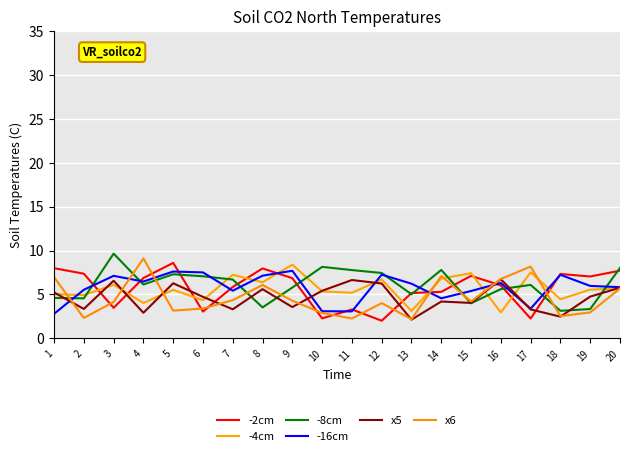

At 4, list the series in order from largest to smallest.

x6, -2cm, -16cm, -8cm, -4cm, x5